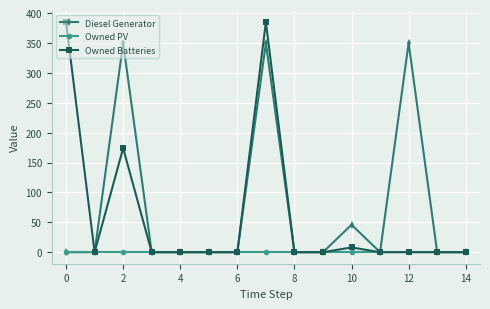

Which series has the largest total across all categories?

Diesel Generator